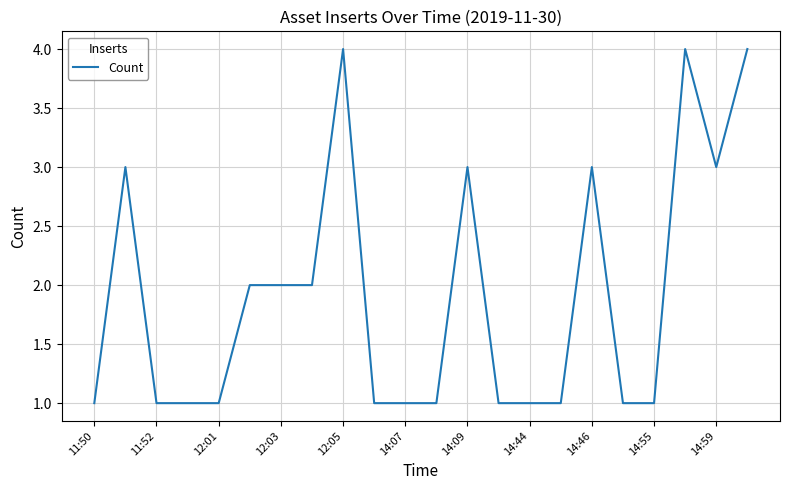

What is the maximum value shown in the chart?

4